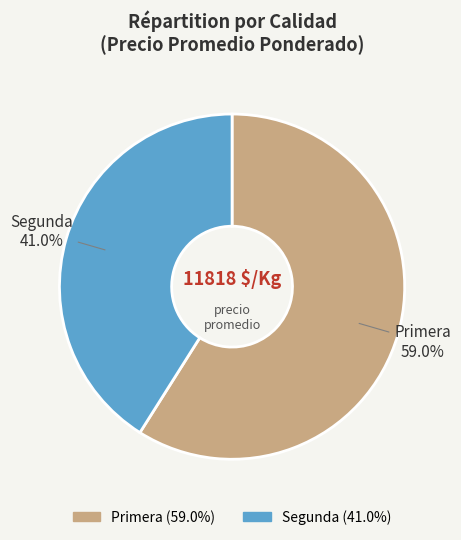

Is the sum of Segunda and Primera greater than half?

Yes